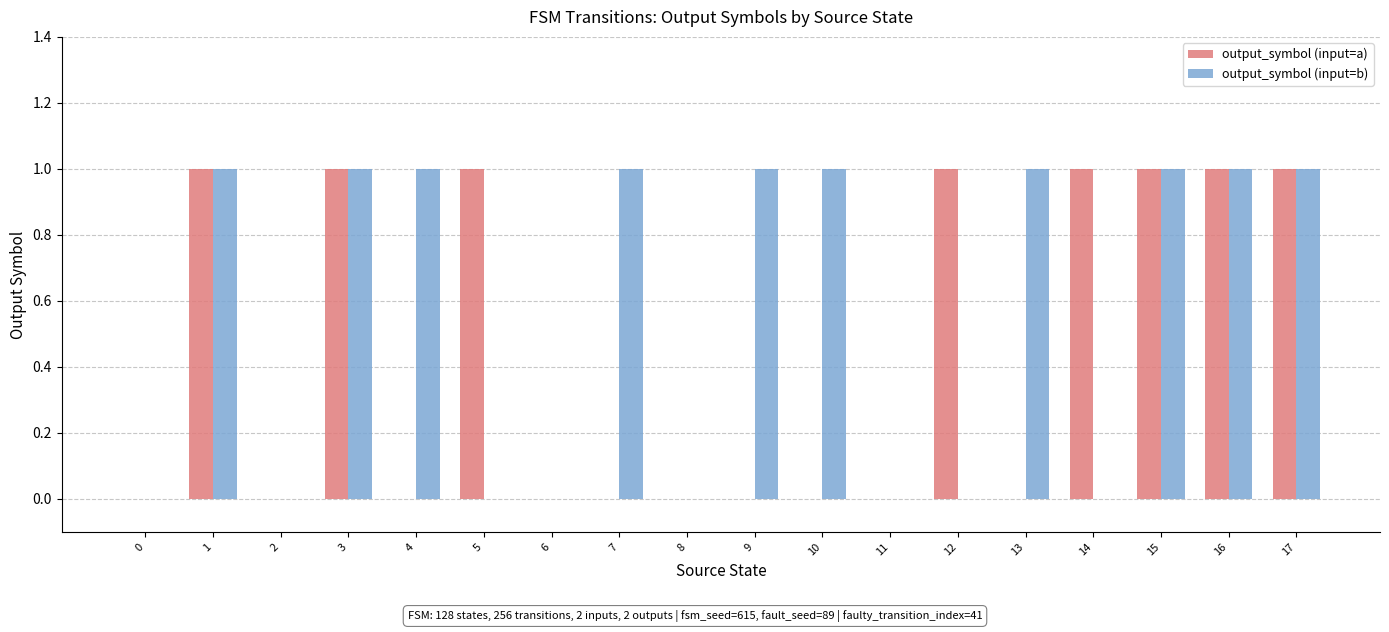

What is the total value across all series at 16?

2